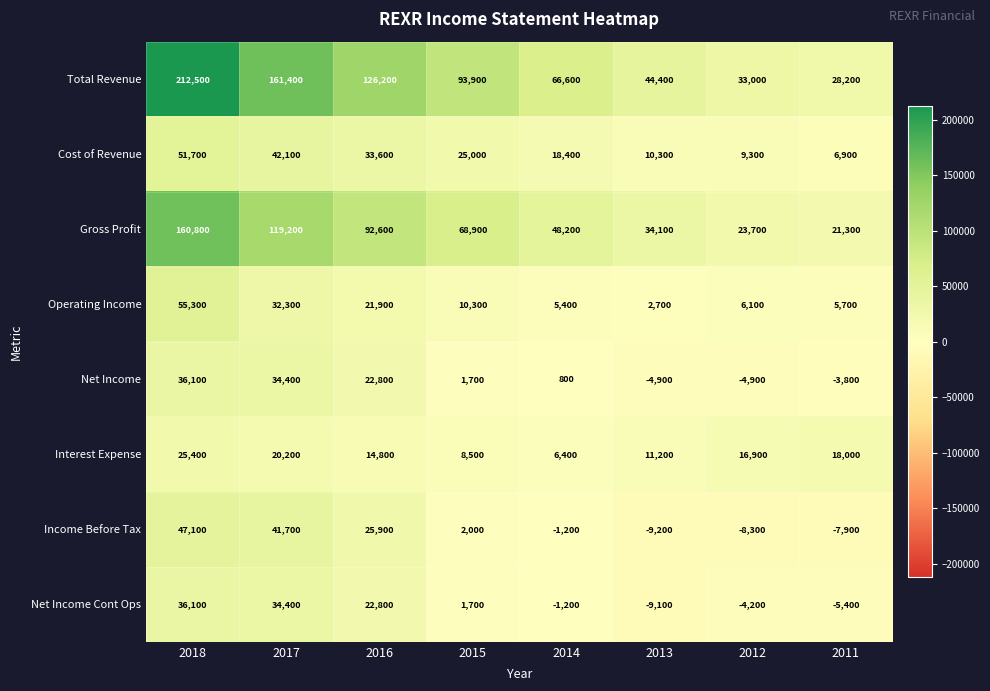

What is the sum of the Income Before Tax values at 2012 and 2013?

-17500